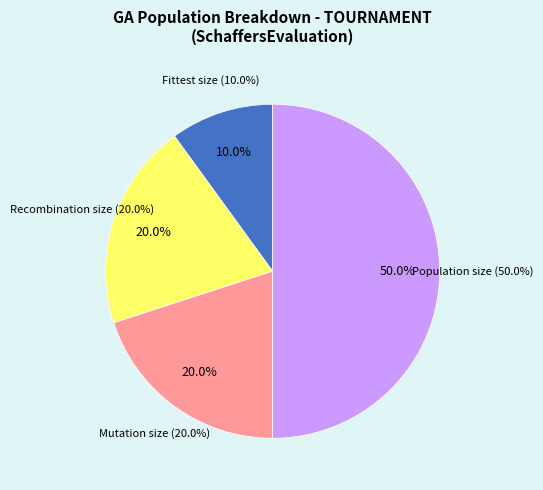

How many segments does this pie chart have?

4